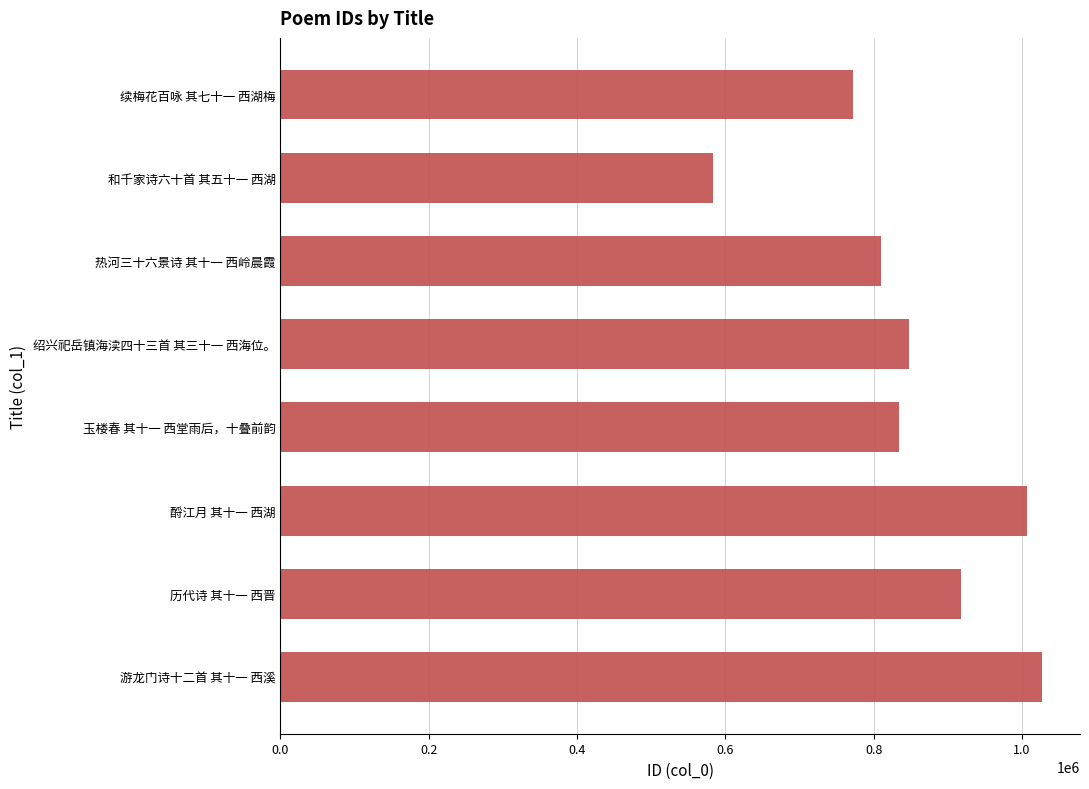

What is the difference between the second highest and minimum values?

423413